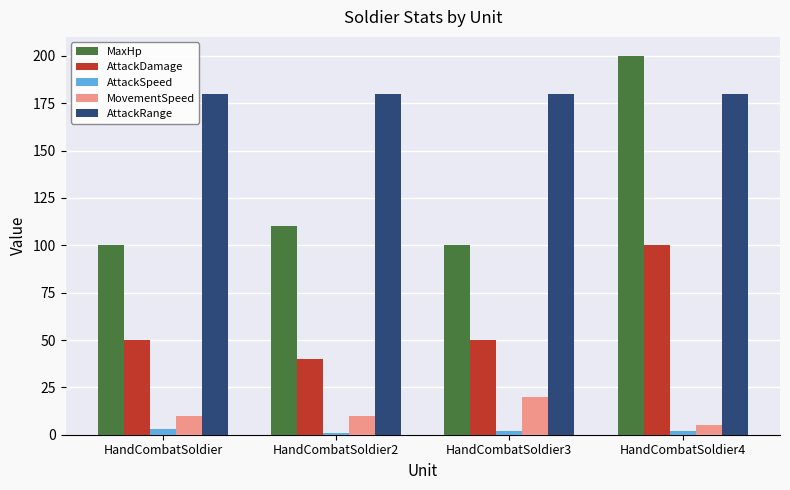

What is the highest value of the AttackDamage series?

100